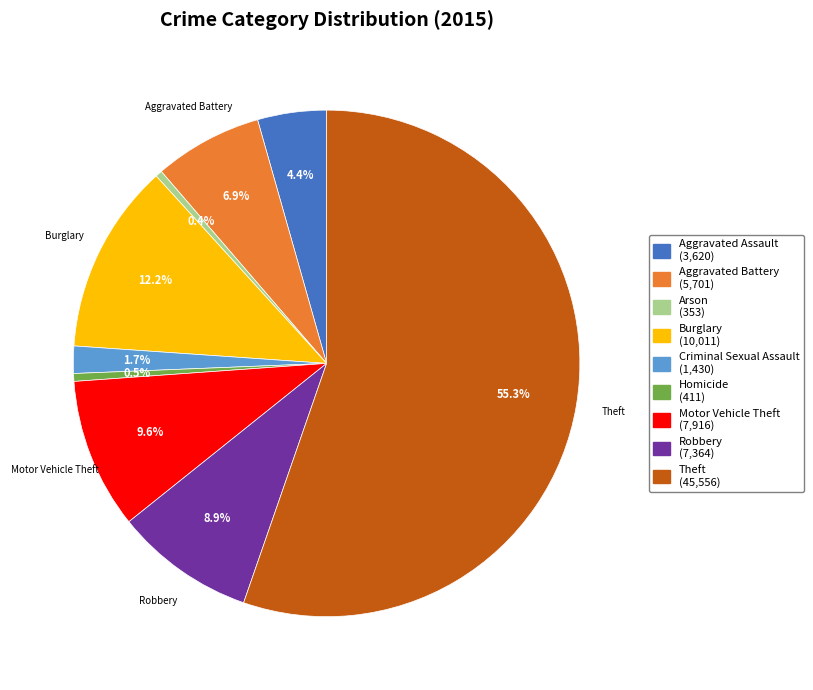

Is there any slice that represents more than half of the pie?

Yes